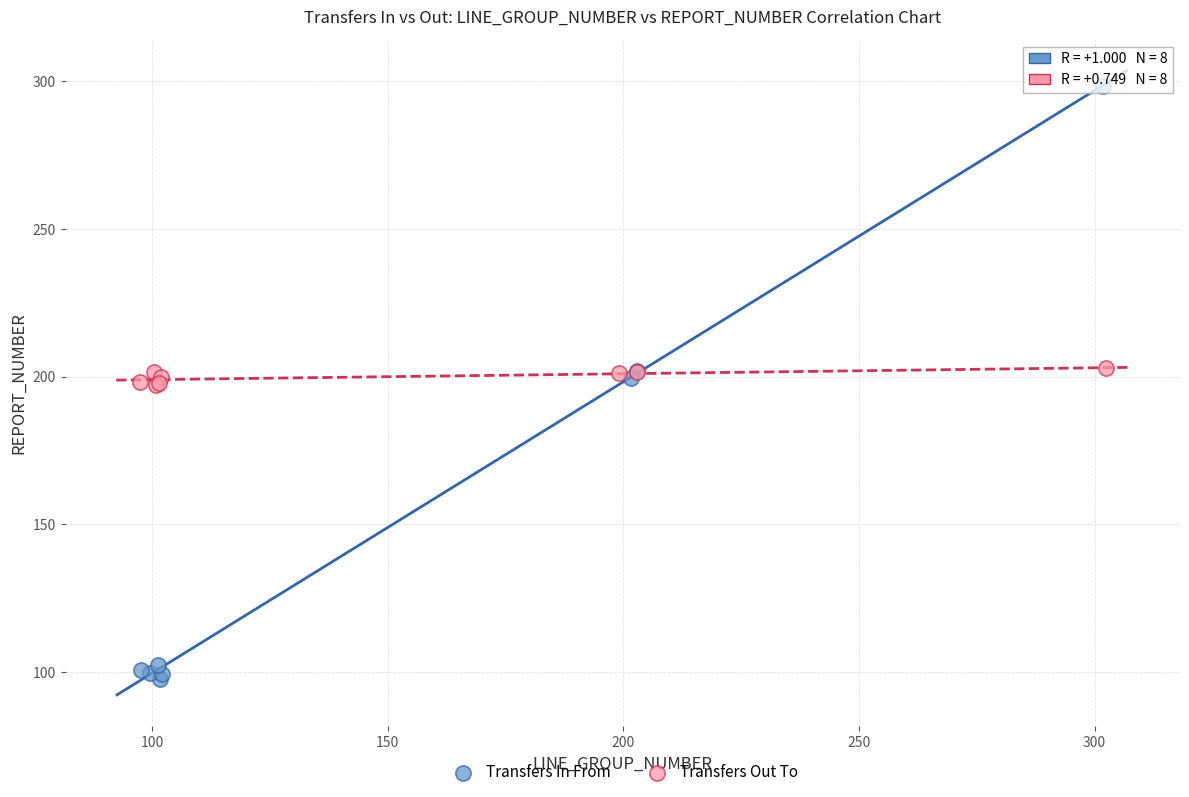

Which series has the widest spread of Y values?

Transfers In From